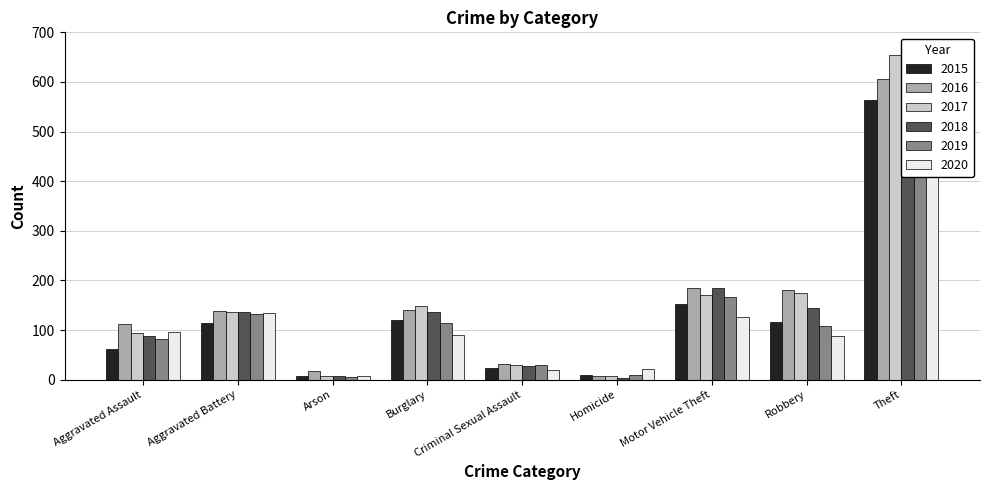

Rank the categories by 2018 value from lowest to highest.

Homicide, Arson, Criminal Sexual Assault, Aggravated Assault, Aggravated Battery, Burglary, Robbery, Motor Vehicle Theft, Theft